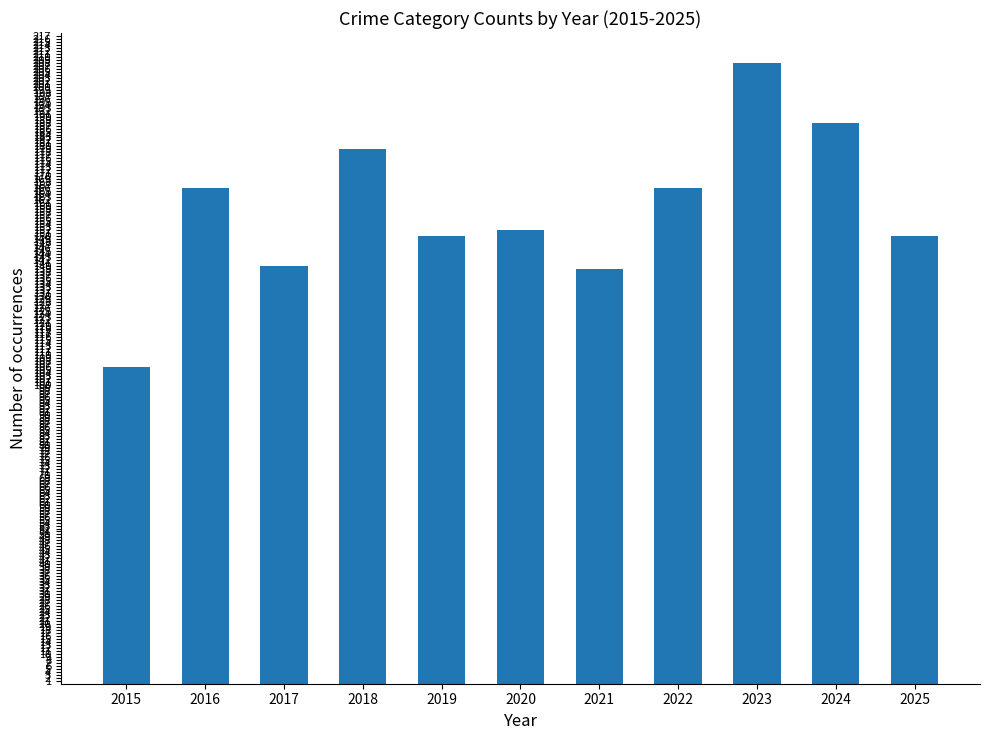

What is the ratio of the value at 2016 to the value at 2020?

1.1